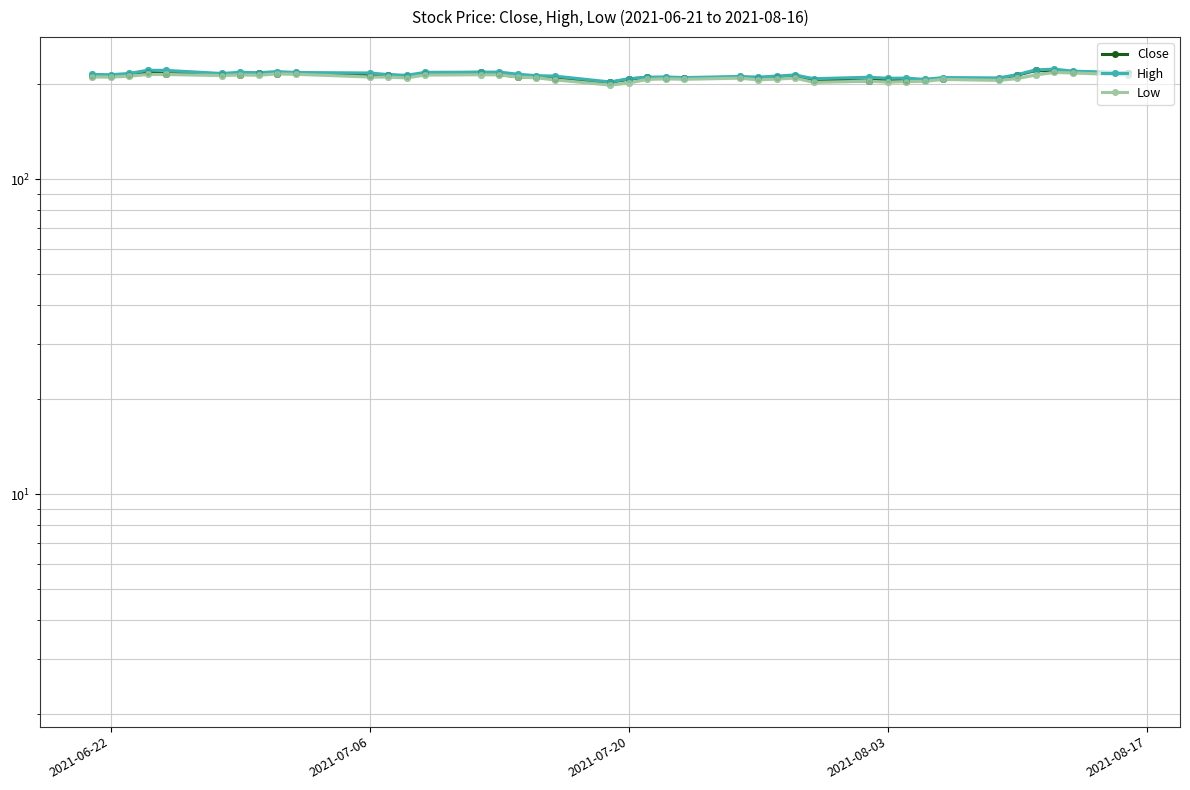

Reading left to right, list all the values displayed in this chart.

Close: 213.2	213.1	213.8	219.3	216.3	216.3	215.1	217.6	216.7	217.8	213.5	214.7	212.1	217.4	218.6	215.2	211.6	211.4	207.9	203.1	208.0	210.7	209.2	209.5	211.0	209.9	211.4	212.6	206.8	205.2	208.5	204.5	207.2	208.4	208.9	214.1	221.7	220.2	218.6	217.7
High: 215.2	214.8	216.8	221.9	221.8	216.8	218.7	217.9	219.8	218.4	217.6	215.1	213.9	218.6	218.9	219.1	215.6	213.4	212.7	203.8	208.6	211.0	211.4	210.4	212.1	211.1	212.7	214.5	208.7	210.9	209.3	209.6	207.7	210.4	209.9	214.9	222.6	223.8	220.6	218.0
Low: 211.4	211.2	212.6	215.3	215.3	213.6	214.6	214.1	216.1	215.6	211.3	211.2	209.9	214.4	214.9	214.7	211.2	210.1	207.0	199.2	202.3	207.6	208.5	207.9	209.5	207.0	208.1	209.7	203.1	204.9	203.4	204.4	204.7	207.6	206.1	209.0	214.6	218.5	217.7	214.3